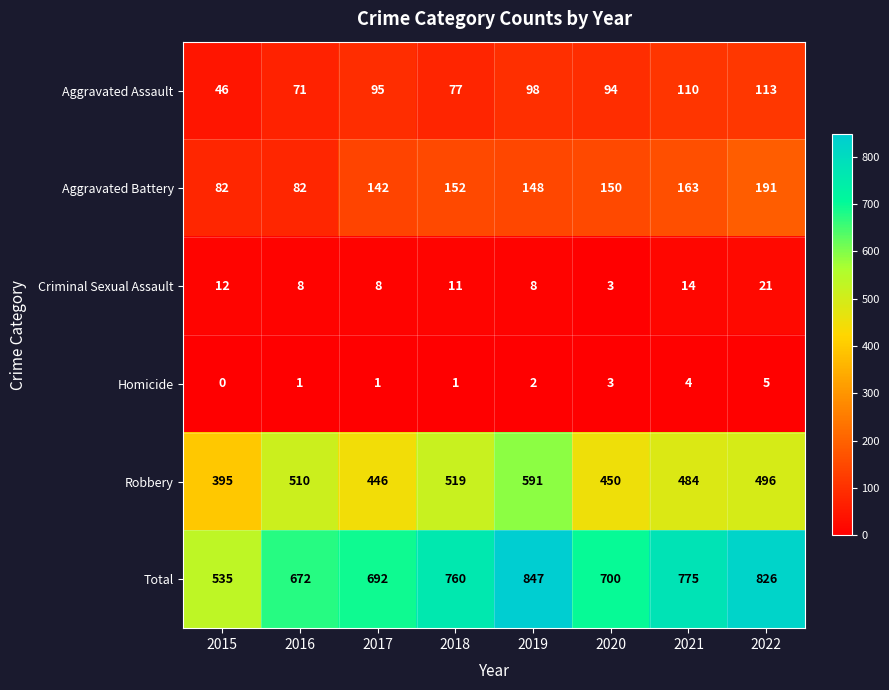

At how many categories does at least one series exceed 233?

8